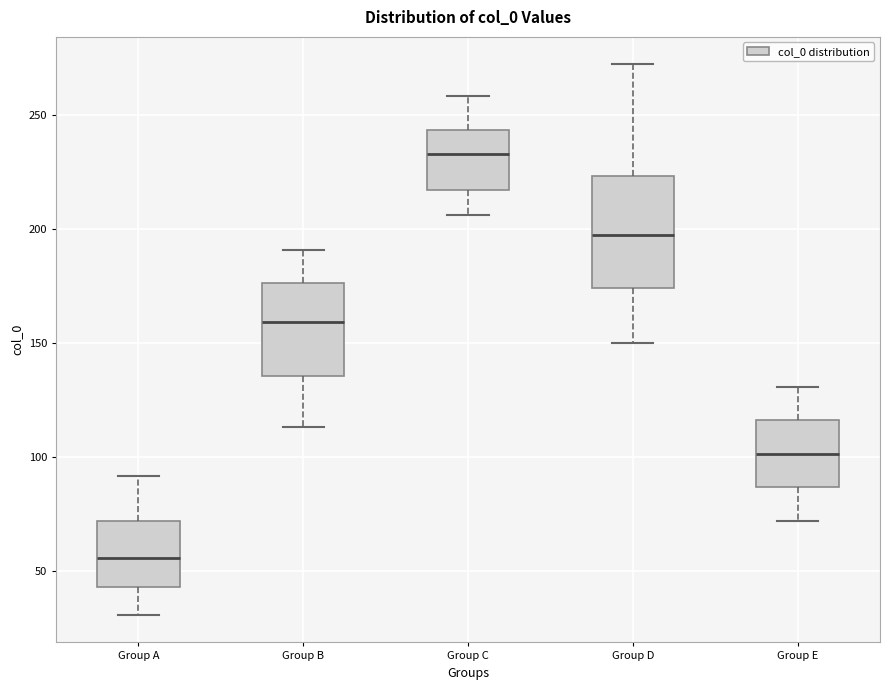

Reading left to right, read every box against the y-axis: the position of its median line, the range the box covers, and the ends of its whiskers. The values are not printed on the chart, so give them approximately, as read against the axis.

Group A: median 55, box 45 to 70, whiskers 30 to 90
Group B: median 160, box 135 to 175, whiskers 115 to 190
Group C: median 235, box 215 to 245, whiskers 205 to 260
Group D: median 200, box 175 to 225, whiskers 150 to 270
Group E: median 100, box 85 to 115, whiskers 70 to 130